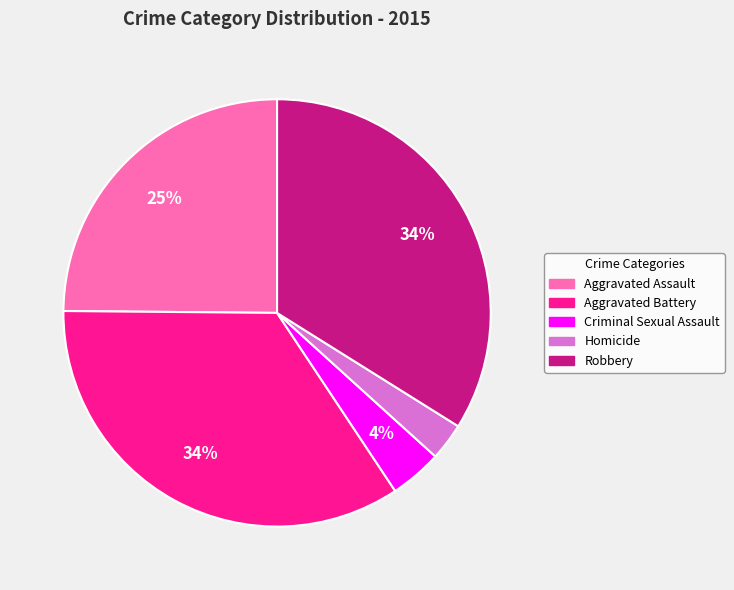

Which has a higher value, Criminal Sexual Assault or Aggravated Battery?

Aggravated Battery